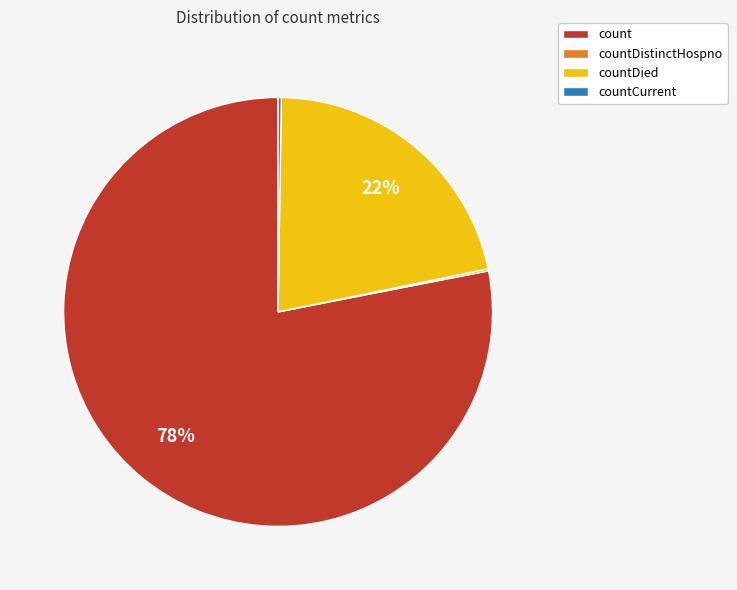

Does any single category account for the majority?

Yes